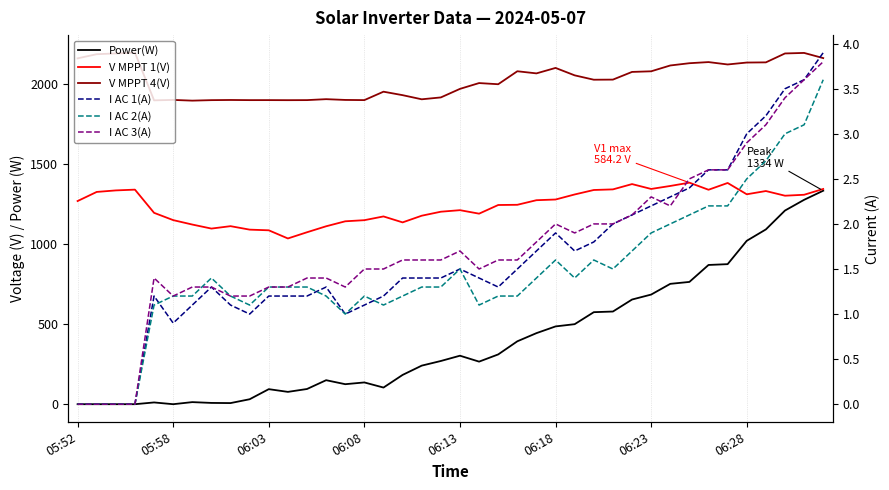

Count the number of categories in the chart.

40